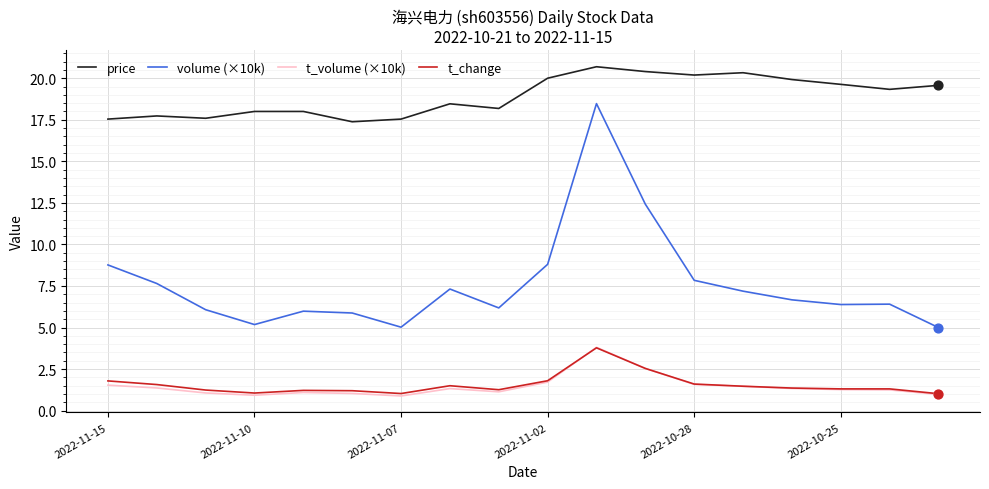

Which series has the widest spread of values?

volume (×10k)